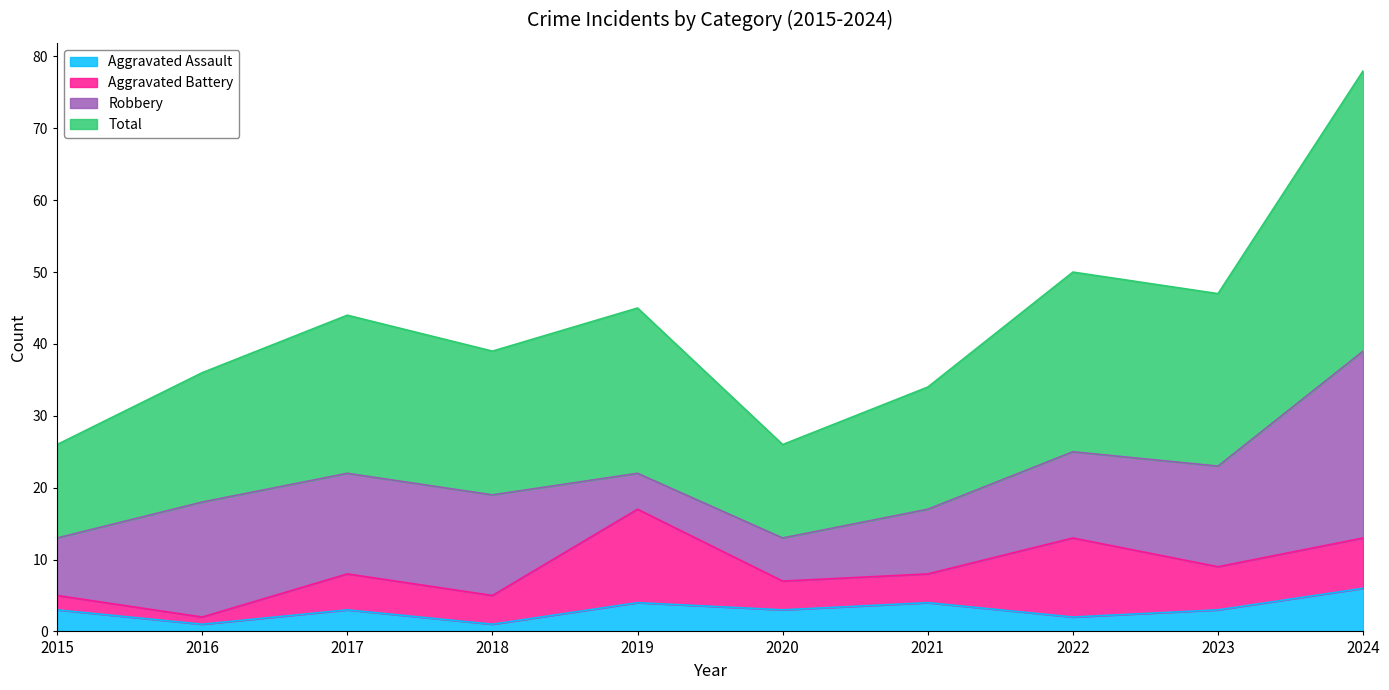

What is the highest value of the Aggravated Assault series?

6